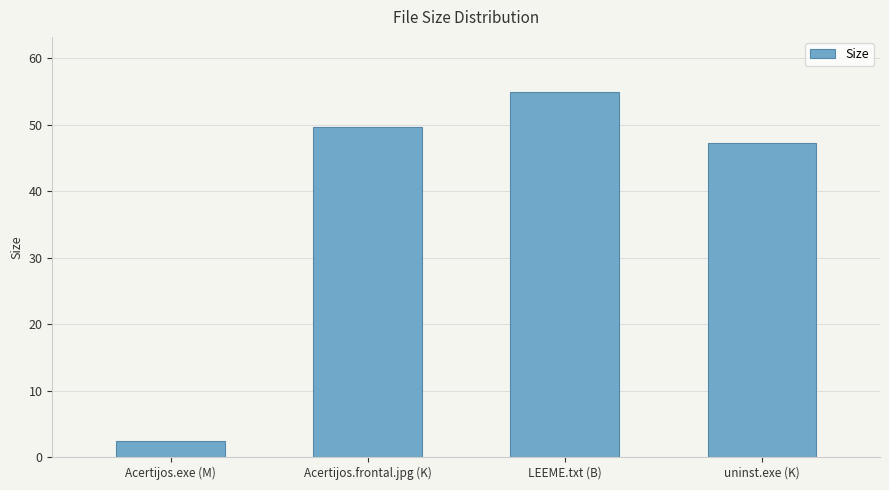

Which has a higher value, Acertijos.exe (M) or Acertijos.frontal.jpg (K)?

Acertijos.frontal.jpg (K)